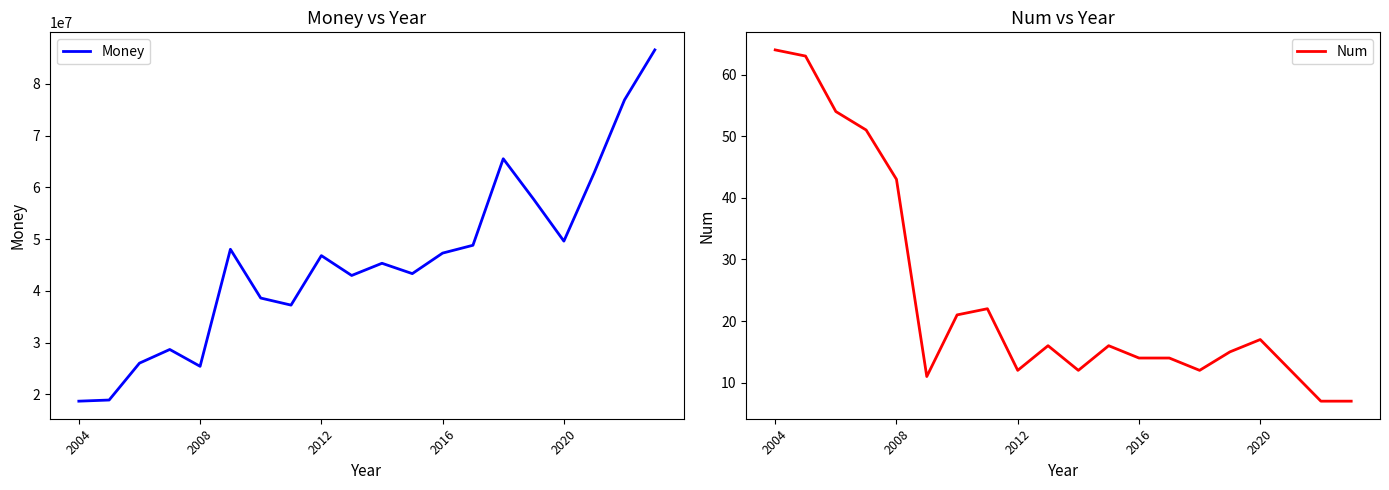

True or false: Num and Money cross at least once.

False